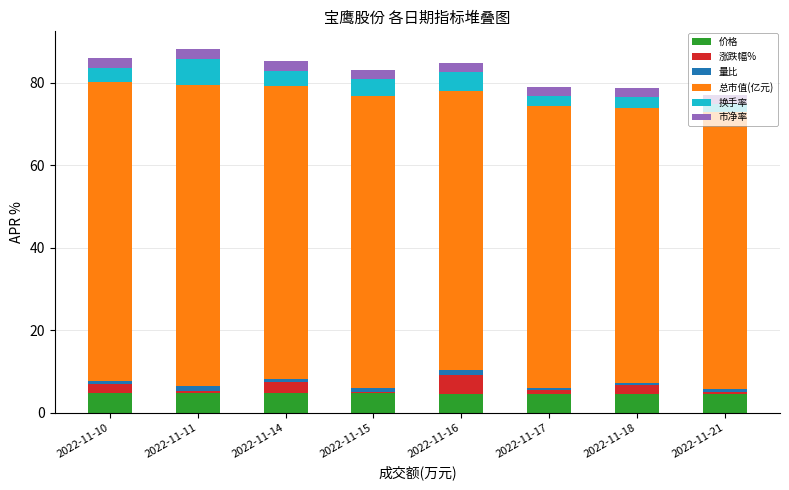

What is the maximum value for 价格?

4.8